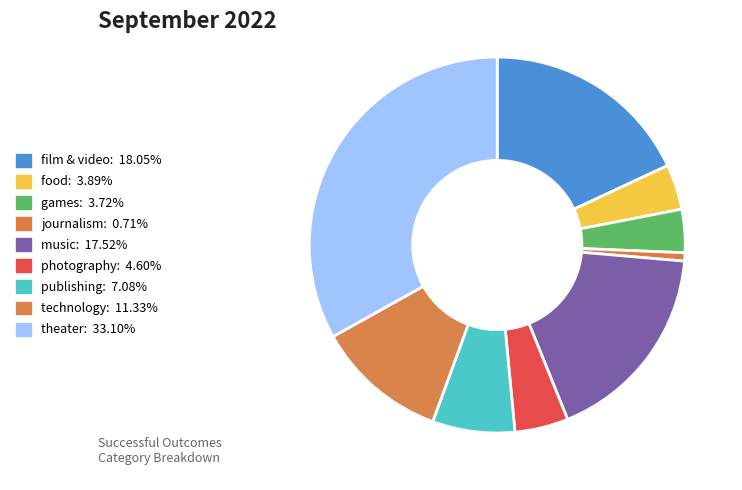

To the nearest percent, what is the difference between the largest and smallest slice percentages?

32%